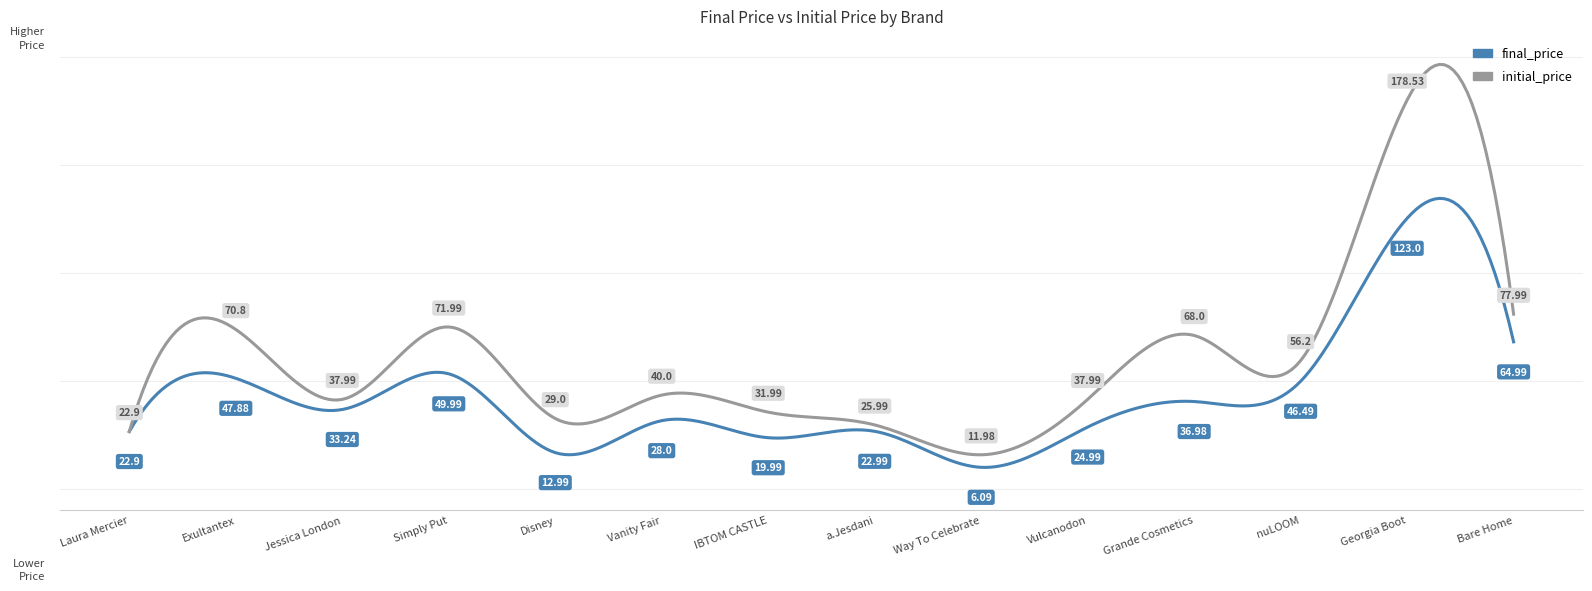

At how many categories does at least one series exceed 73?

2